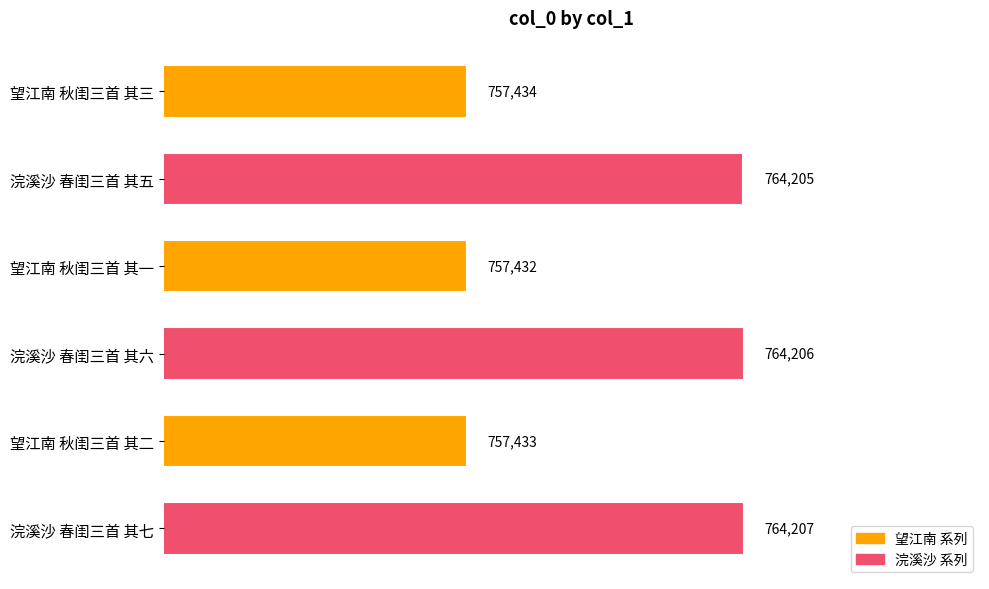

How many categories are shown in the chart?

6